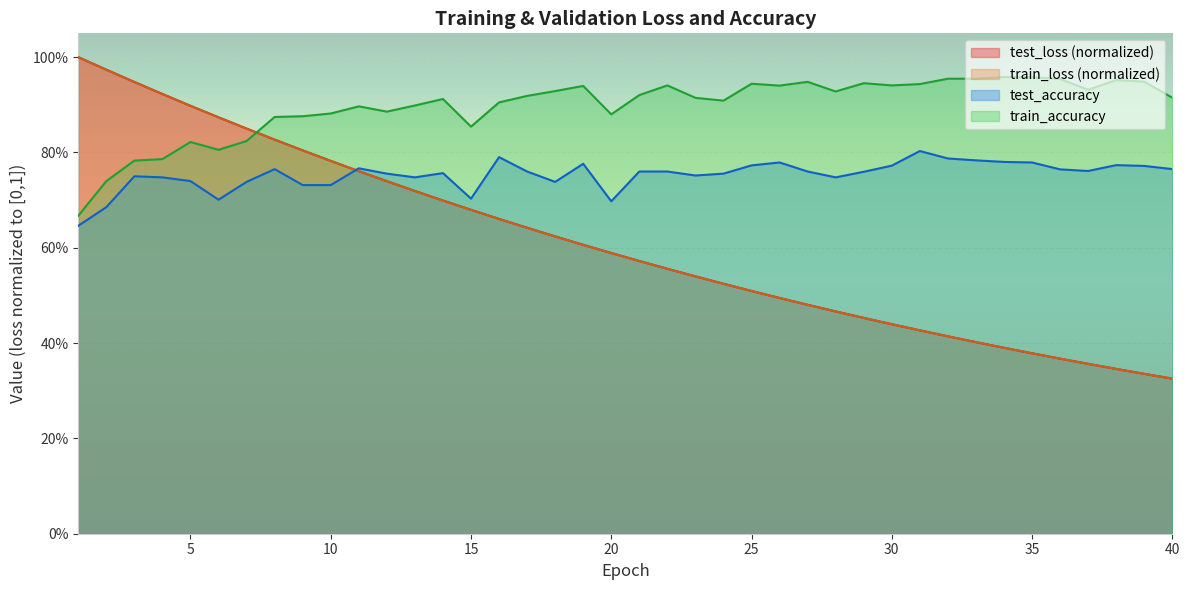

Is the value of test_loss at 26 greater than the value of train_accuracy at 22?

No